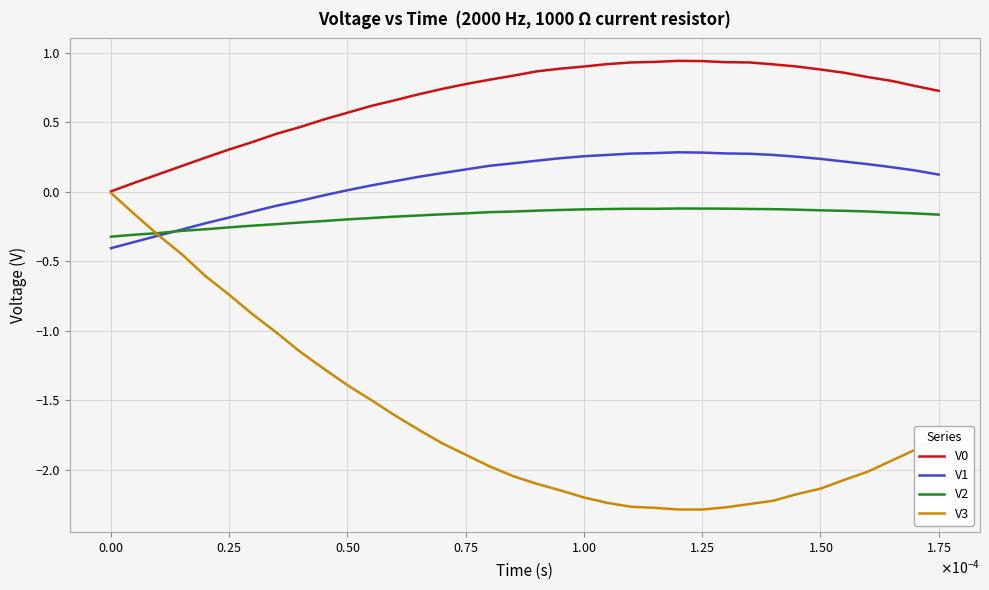

Which series has the widest spread of values?

V3